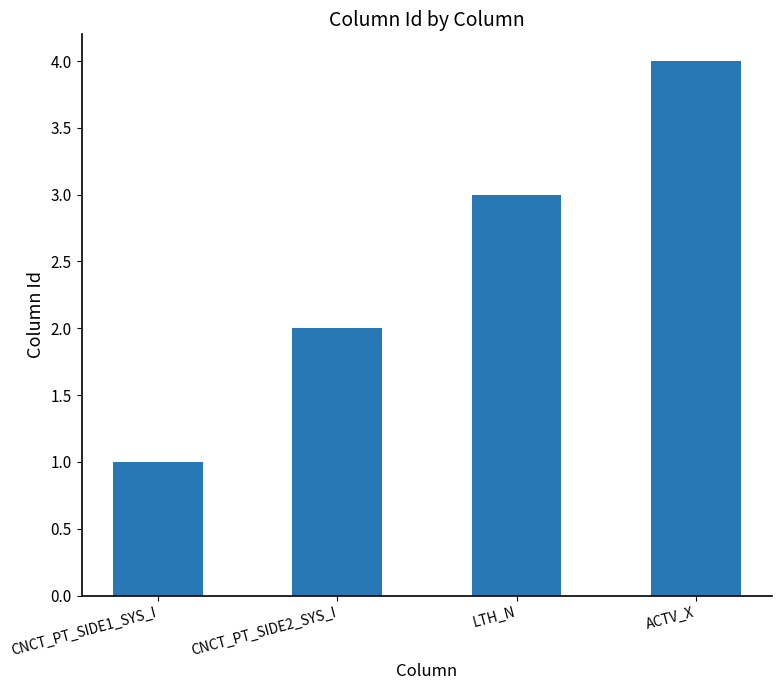

Rank the categories by value from lowest to highest.

CNCT_PT_SIDE1_SYS_I, CNCT_PT_SIDE2_SYS_I, LTH_N, ACTV_X